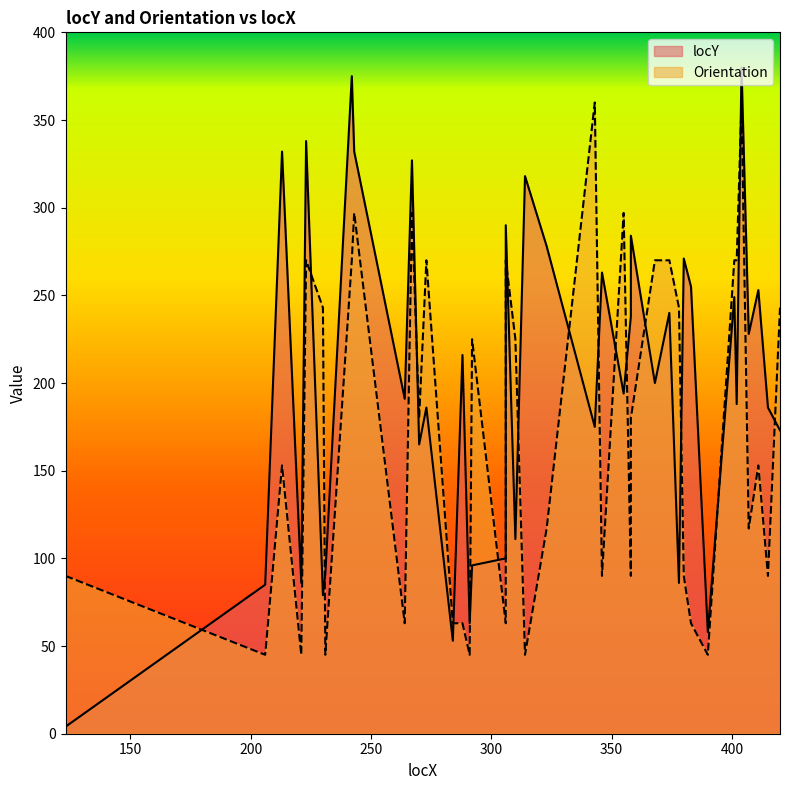

Which series ends up on top after the final intersection of Orientation and locY?

Orientation